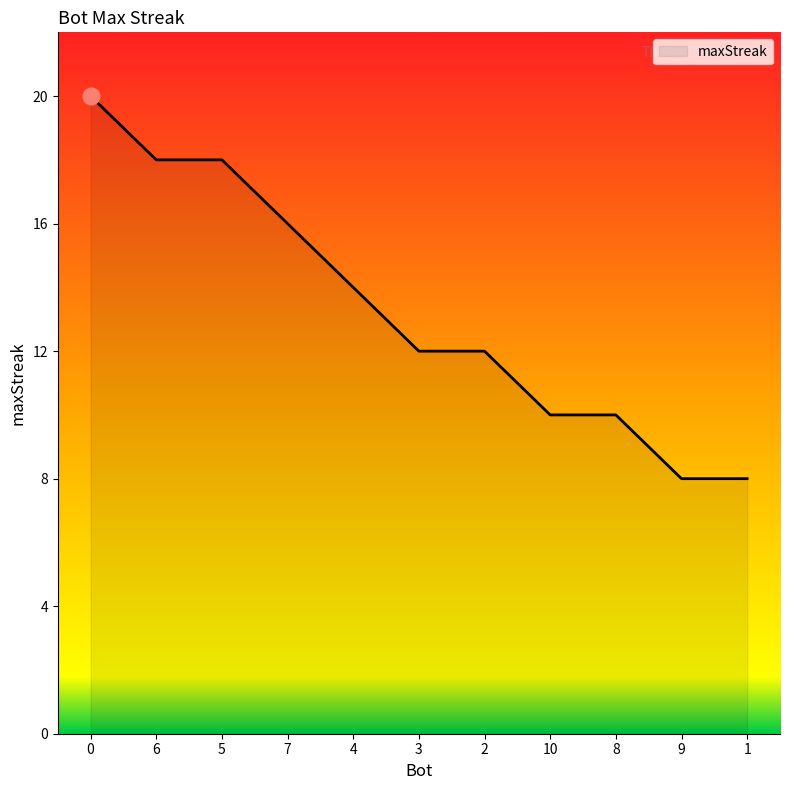

What is the sum of the values at 8 and 1?

18